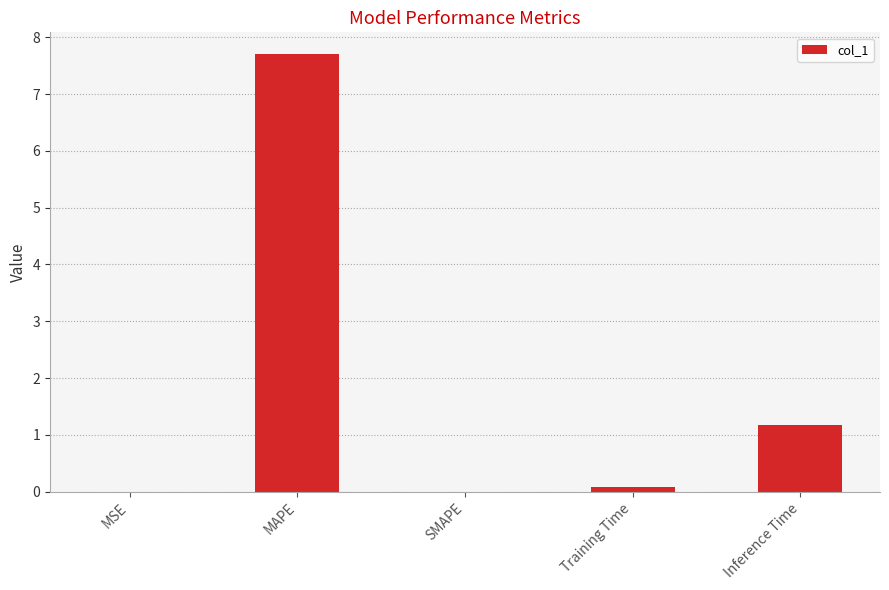

The chart shows a value of 0.0 at SMAPE. True or false?

True